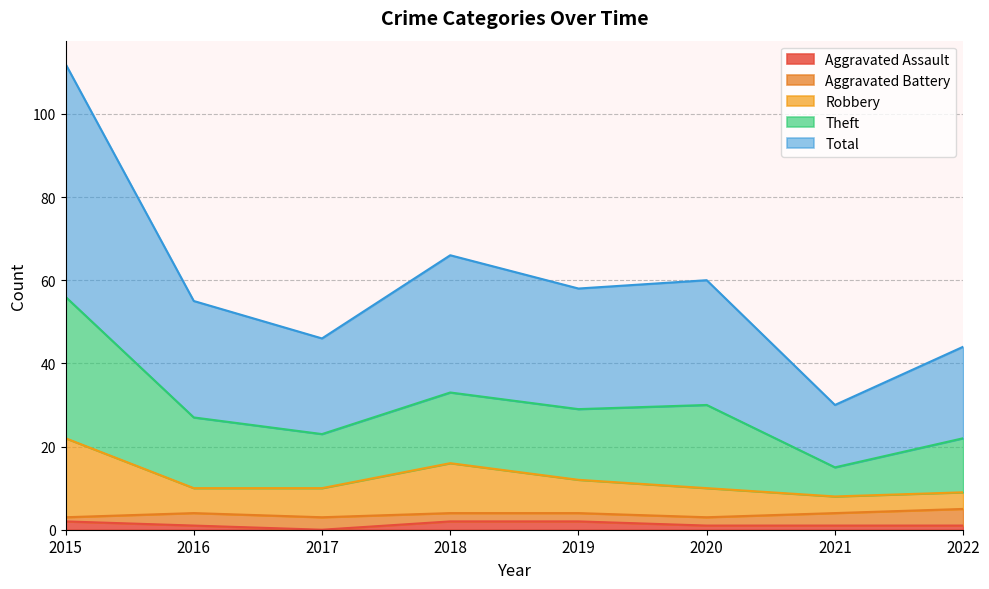

True or false: Aggravated Assault has a value of 0 at 2017.

True